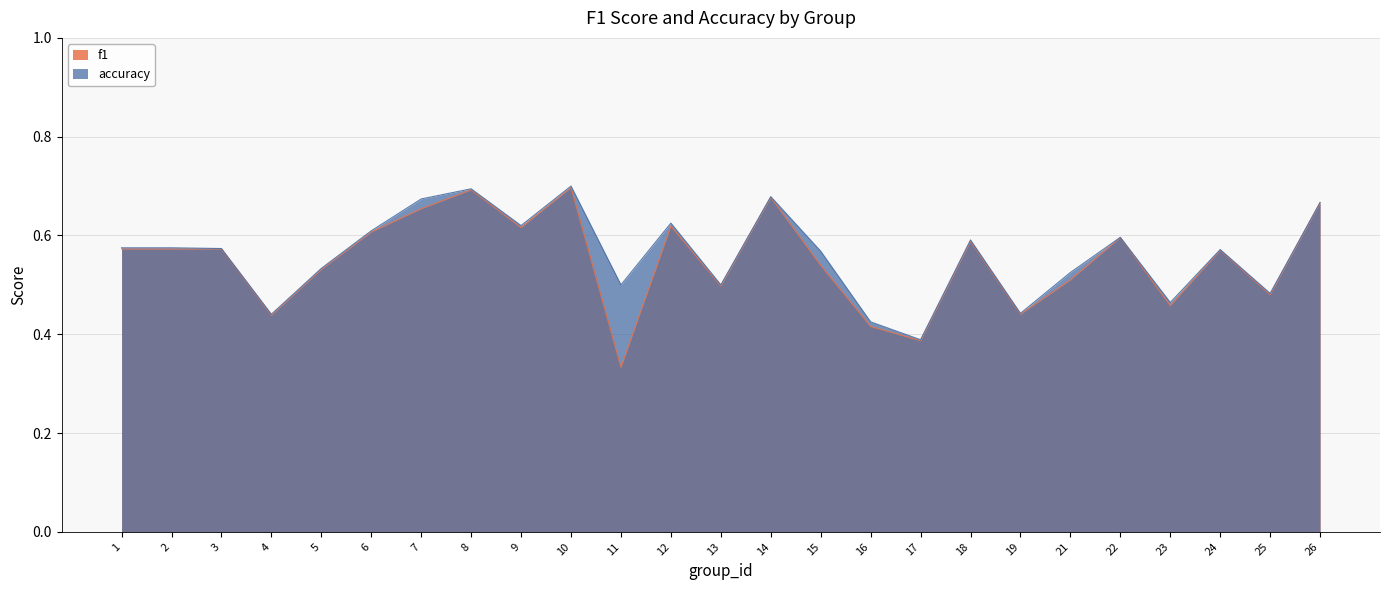

At how many categories does at least one series exceed 0?

25